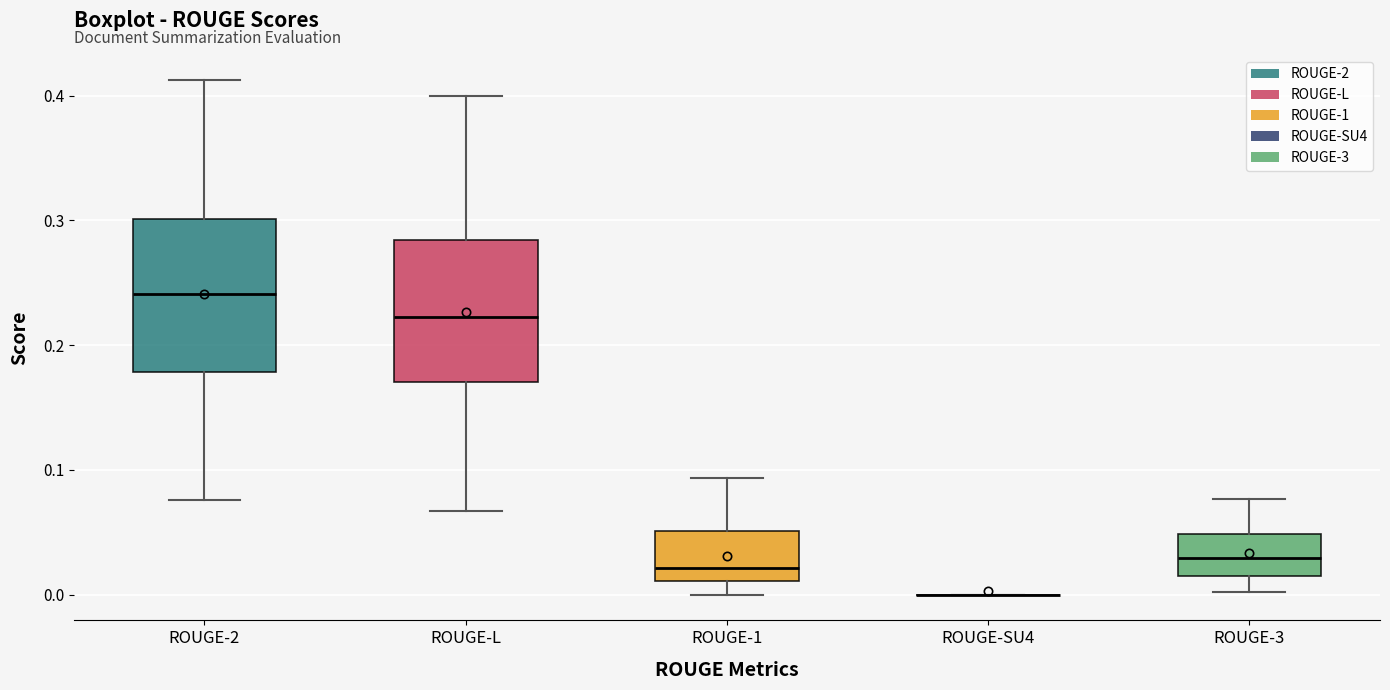

Reading left to right, transcribe this box plot: for each box, give where its median line is, the range the box spans, and where its two whiskers end, as read against the y-axis. The values are not printed on the chart, so give them approximately, as read against the axis.

ROUGE-2: median 0.24, box 0.18 to 0.30, whiskers 0.08 to 0.41
ROUGE-L: median 0.22, box 0.17 to 0.28, whiskers 0.07 to 0.40
ROUGE-1: median 0.02, box 0.01 to 0.05, whiskers 0.00 to 0.09
ROUGE-SU4: box collapsed to a line at 0.00, whiskers 0.00 to 0.00
ROUGE-3: median 0.03, box 0.02 to 0.05, whiskers 0.00 to 0.08